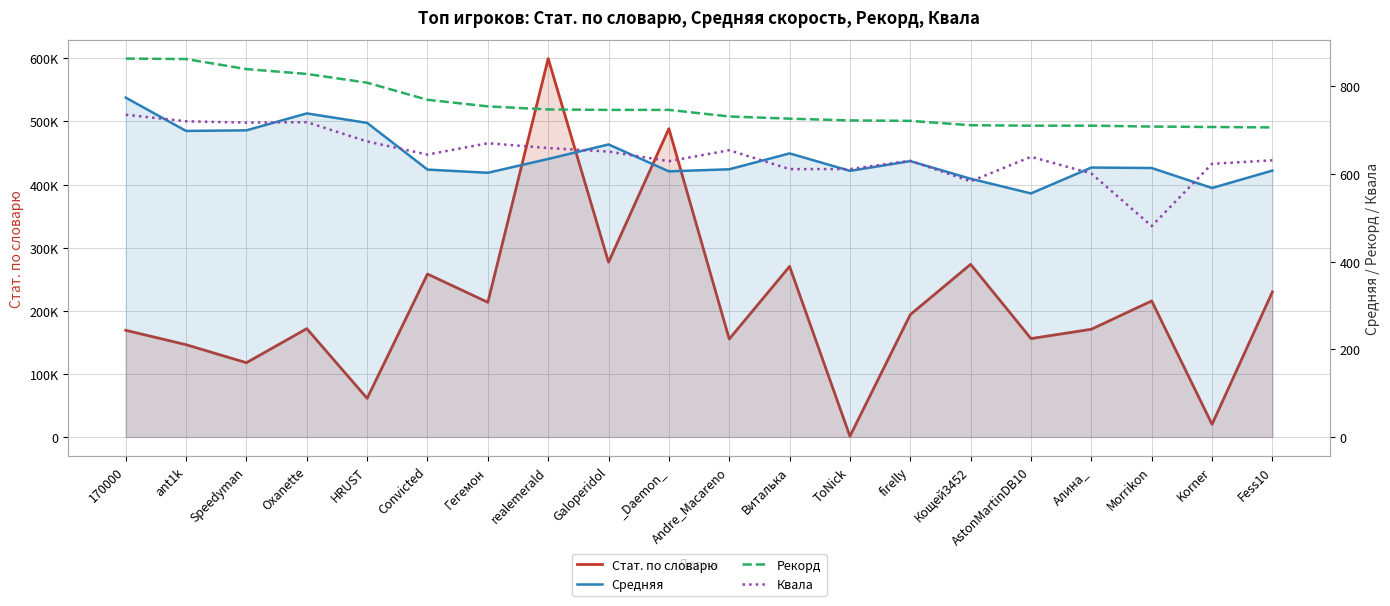

True or false: Средняя and Стат. по словарю cross at least once.

False